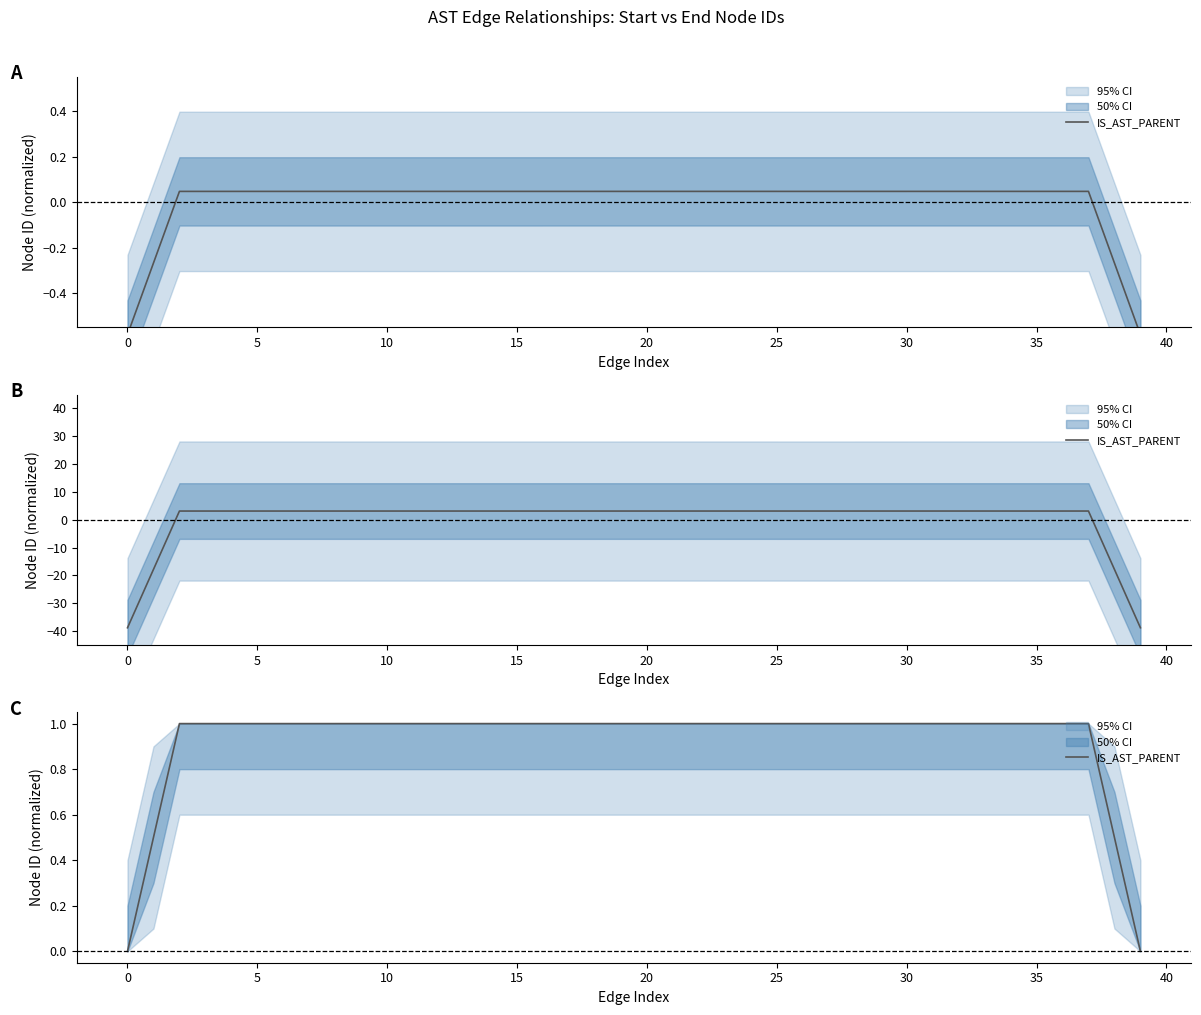

What is the greatest value displayed?

1.0